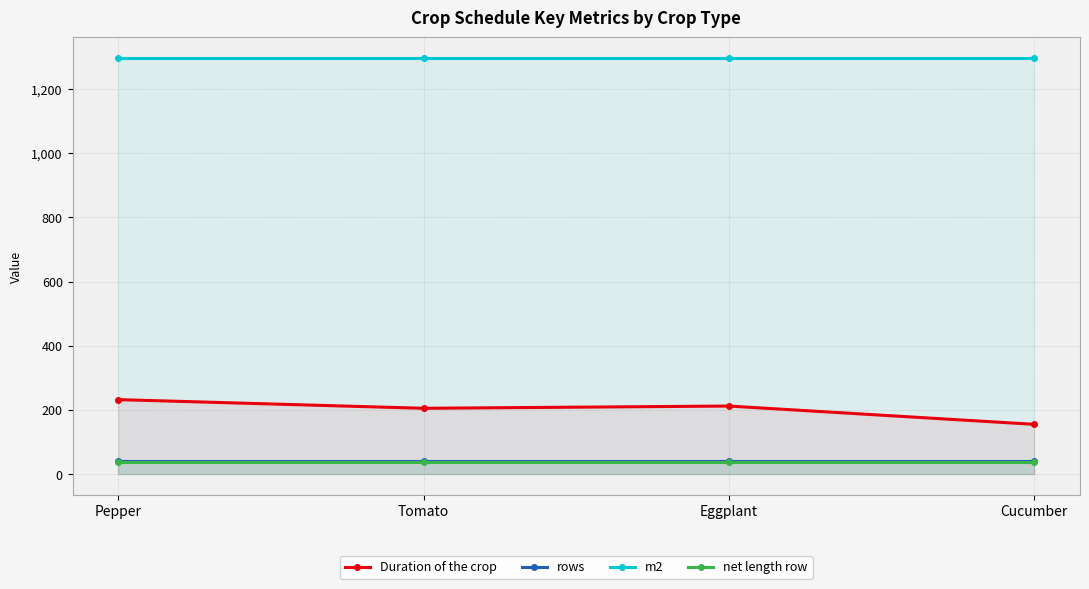

What is the value of the m2 point at the 4th from the left?

1296.0